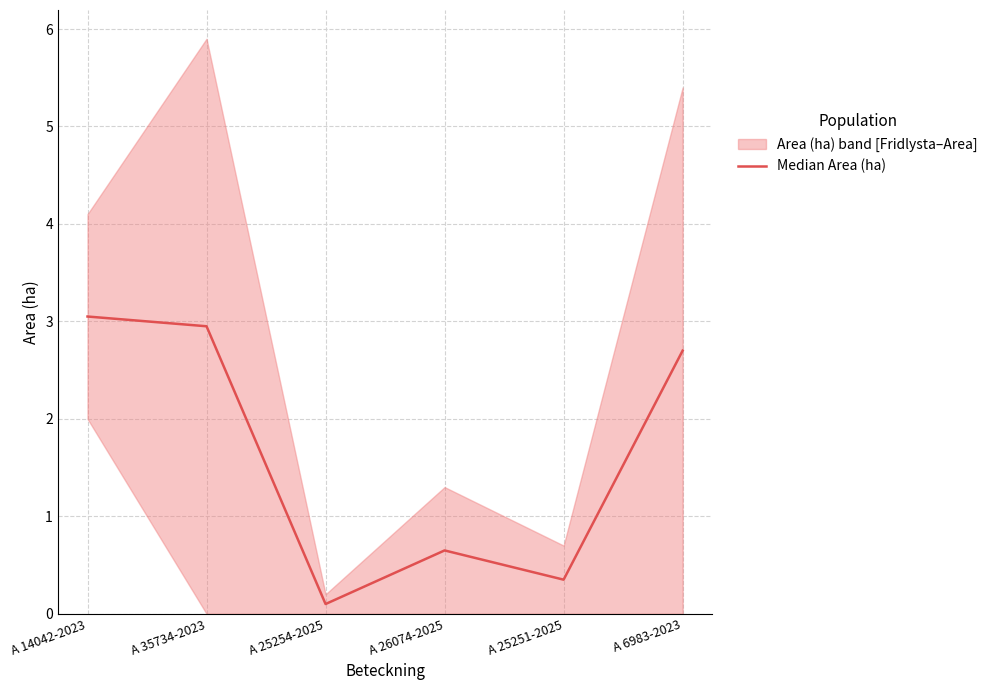

What is the label of the 4th point from the left?

A 26074-2025